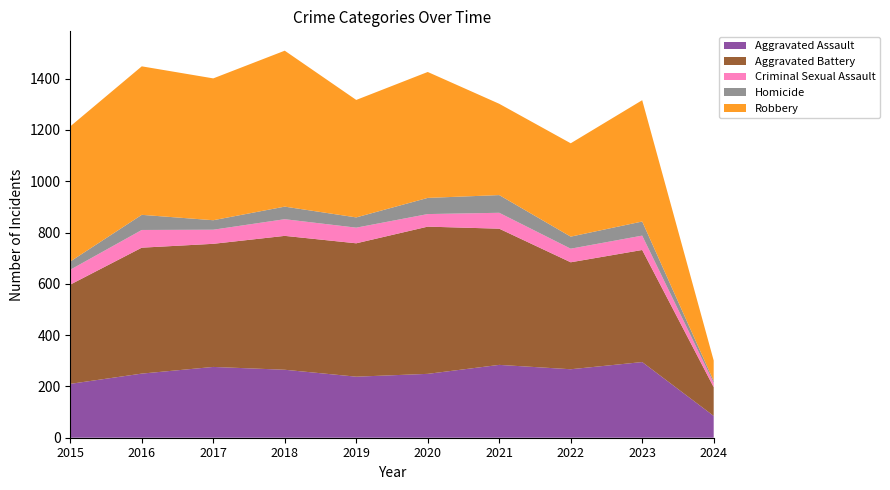

Reading right to left, transcribe all the data shown in this chart.

Aggravated Assault: 2024=85	2023=295	2022=267	2021=284	2020=249	2019=238	2018=265	2017=276	2016=250	2015=210
Aggravated Battery: 2024=112	2023=437	2022=417	2021=531	2020=574	2019=520	2018=522	2017=480	2016=491	2015=387
Criminal Sexual Assault: 2024=17	2023=56	2022=53	2021=62	2020=49	2019=61	2018=65	2017=55	2016=69	2015=58
Homicide: 2024=7	2023=55	2022=47	2021=69	2020=63	2019=40	2018=49	2017=37	2016=59	2015=32
Robbery: 2024=80	2023=473	2022=364	2021=356	2020=491	2019=458	2018=608	2017=553	2016=579	2015=527